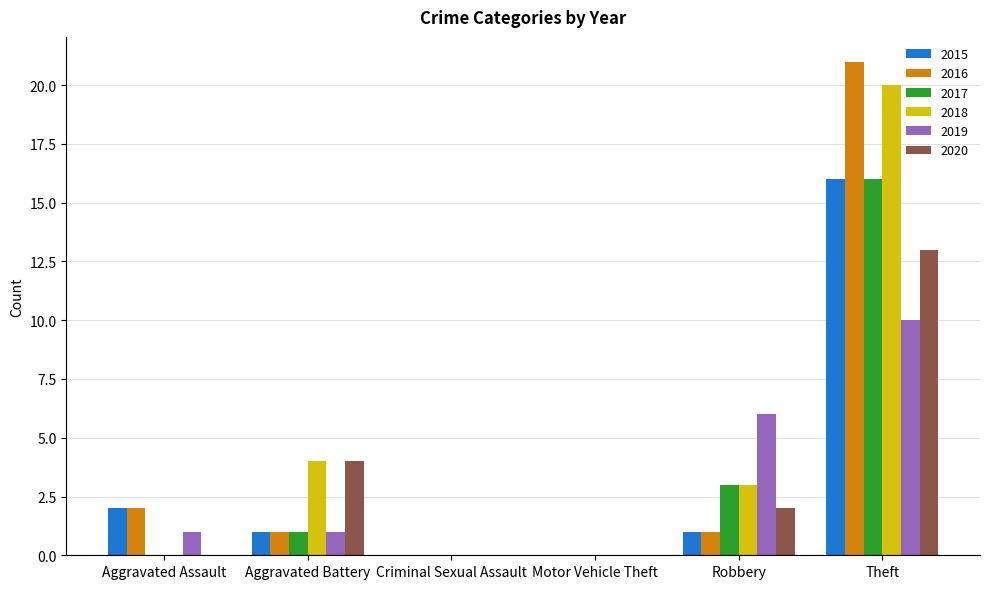

What are all the series names shown in the legend?

2015, 2016, 2017, 2018, 2019, 2020